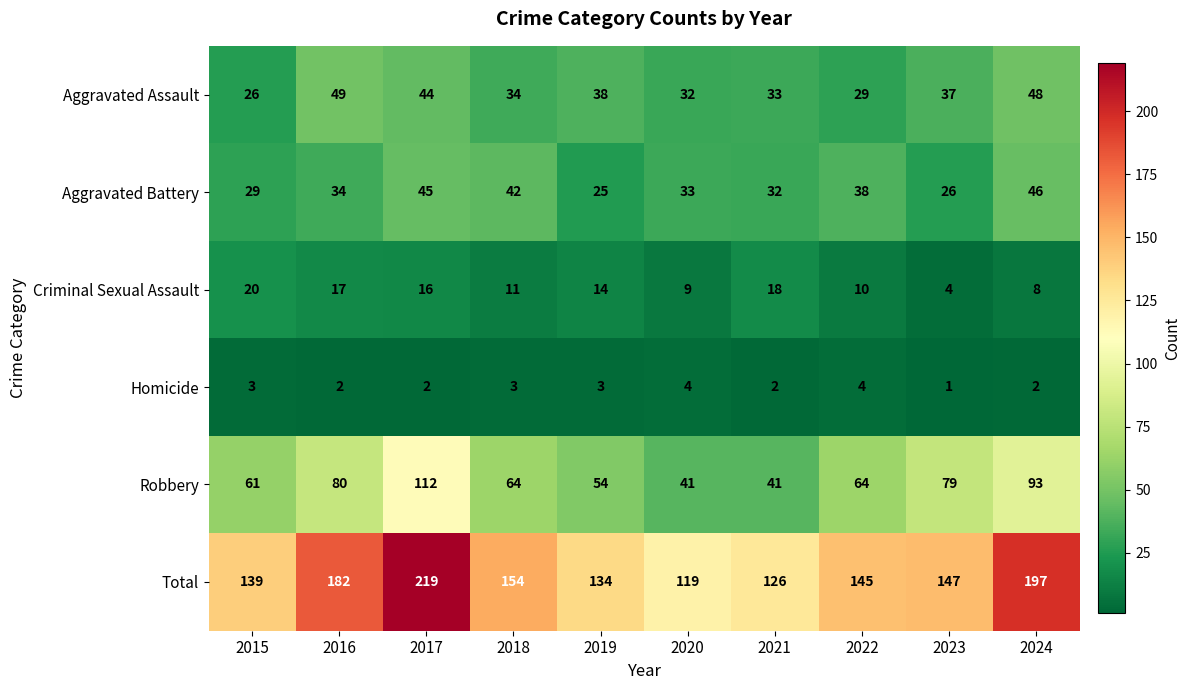

Rank the series by their maximum value, from lowest to highest.

Homicide, Criminal Sexual Assault, Aggravated Battery, Aggravated Assault, Robbery, Total